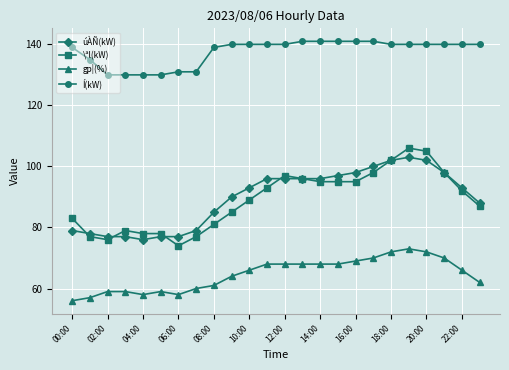

What is the difference between the maximum and minimum values in the \ªl(kW) series?

32